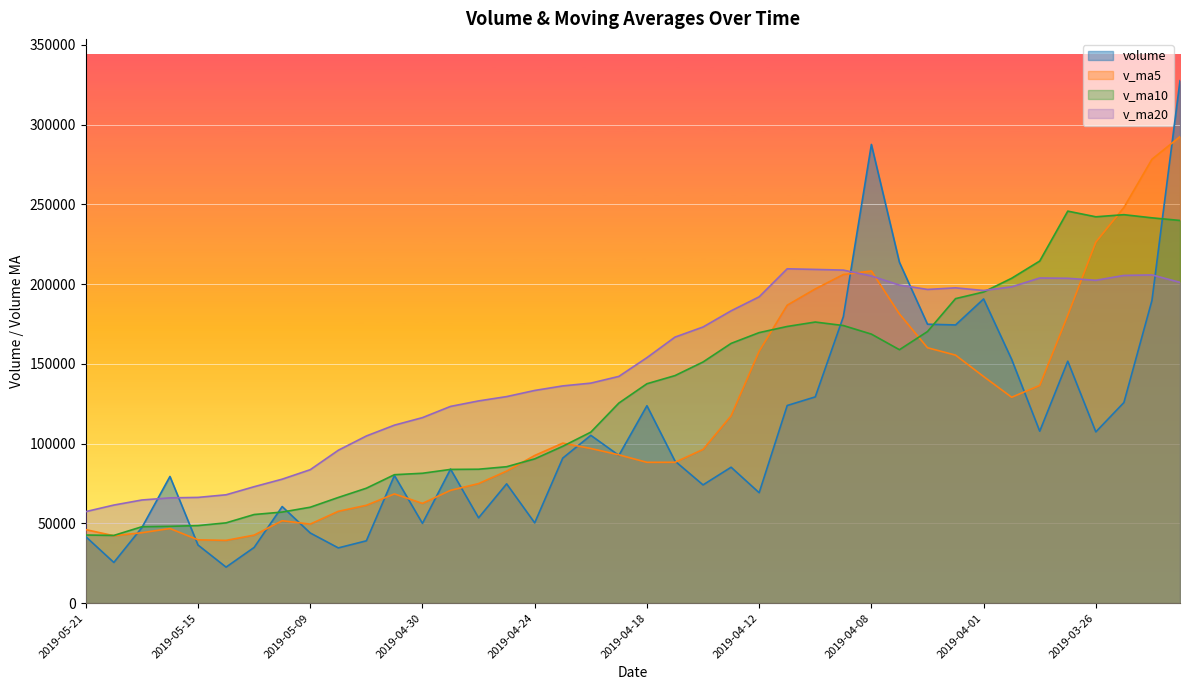

True or false: volume has a value of 69203.7 at 2019-04-12.

True